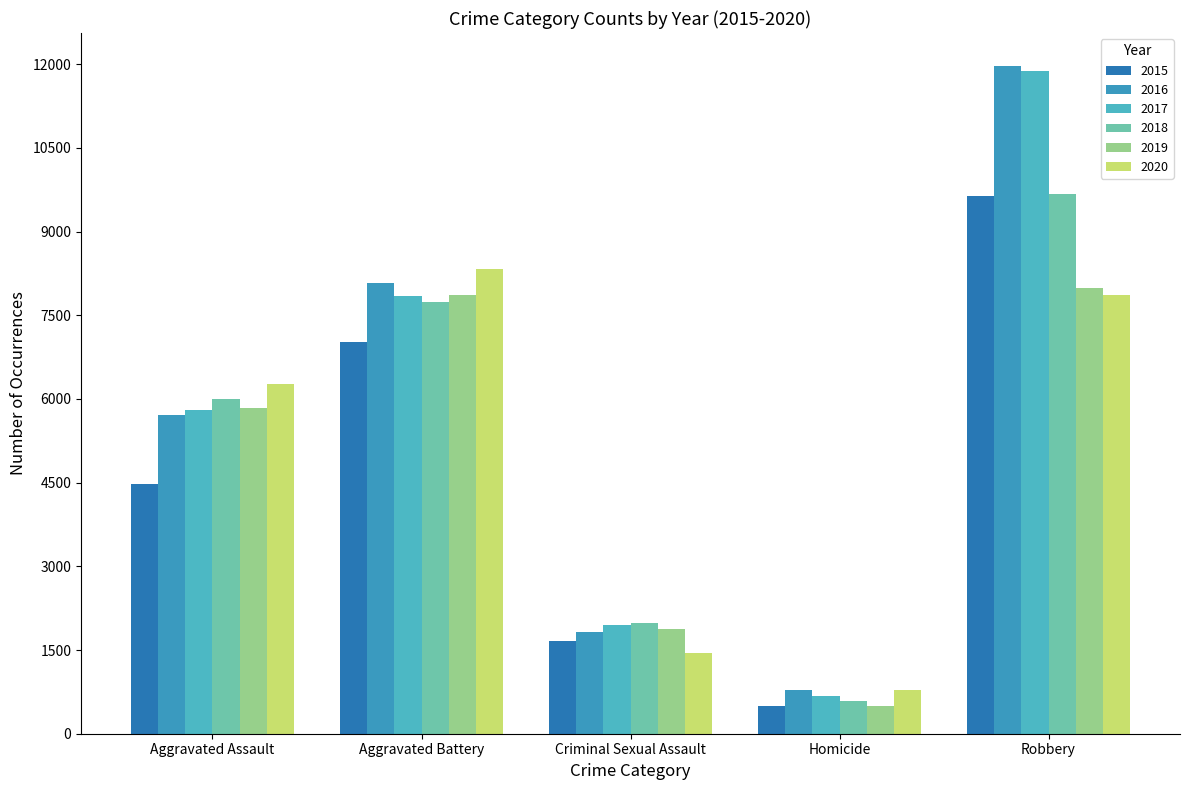

Reading right to left, transcribe all the data shown in this chart.

2015: Robbery=9638	Homicide=496	Criminal Sexual Assault=1670	Aggravated Battery=7018	Aggravated Assault=4480
2016: Robbery=11960	Homicide=786	Criminal Sexual Assault=1817	Aggravated Battery=8085	Aggravated Assault=5712
2017: Robbery=11880	Homicide=672	Criminal Sexual Assault=1947	Aggravated Battery=7845	Aggravated Assault=5793
2018: Robbery=9679	Homicide=589	Criminal Sexual Assault=1978	Aggravated Battery=7734	Aggravated Assault=6001
2019: Robbery=7994	Homicide=498	Criminal Sexual Assault=1880	Aggravated Battery=7857	Aggravated Assault=5840
2020: Robbery=7855	Homicide=787	Criminal Sexual Assault=1453	Aggravated Battery=8320	Aggravated Assault=6263